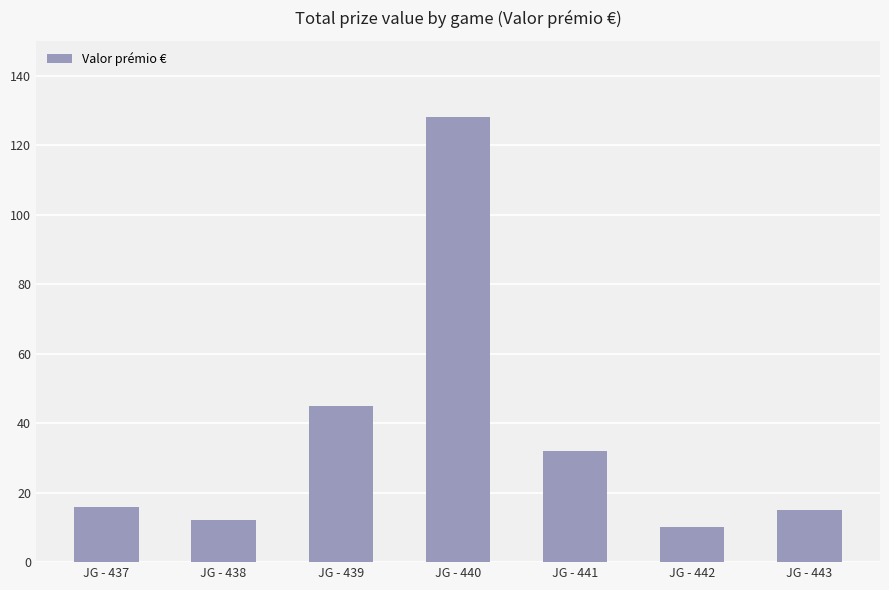

Is it true that the value at JG - 440 is 201?

False